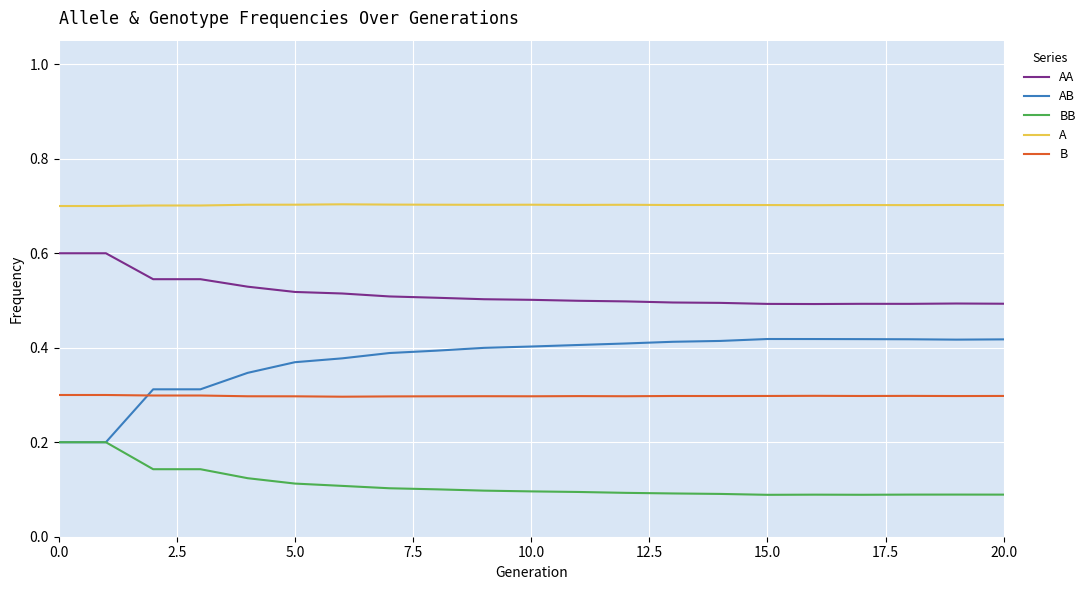

Which series has the largest range (max minus min)?

AB